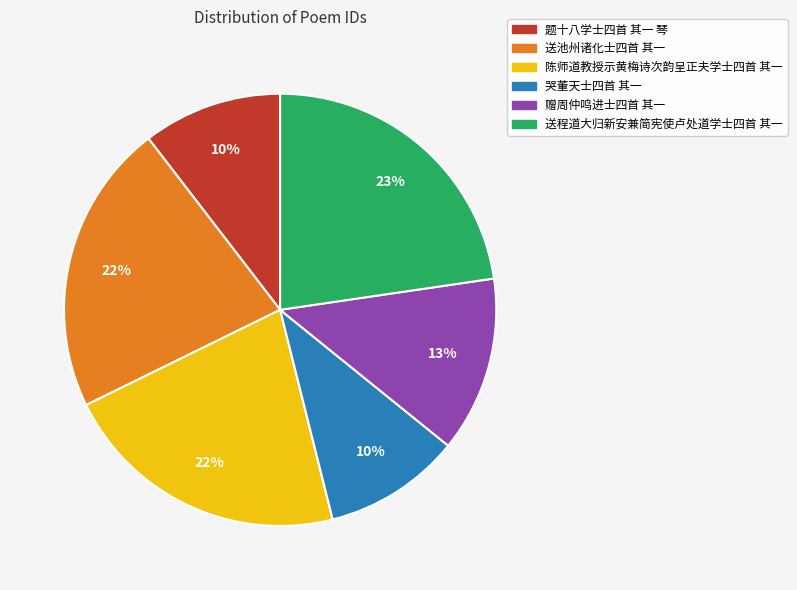

How many slices are in this pie chart?

6